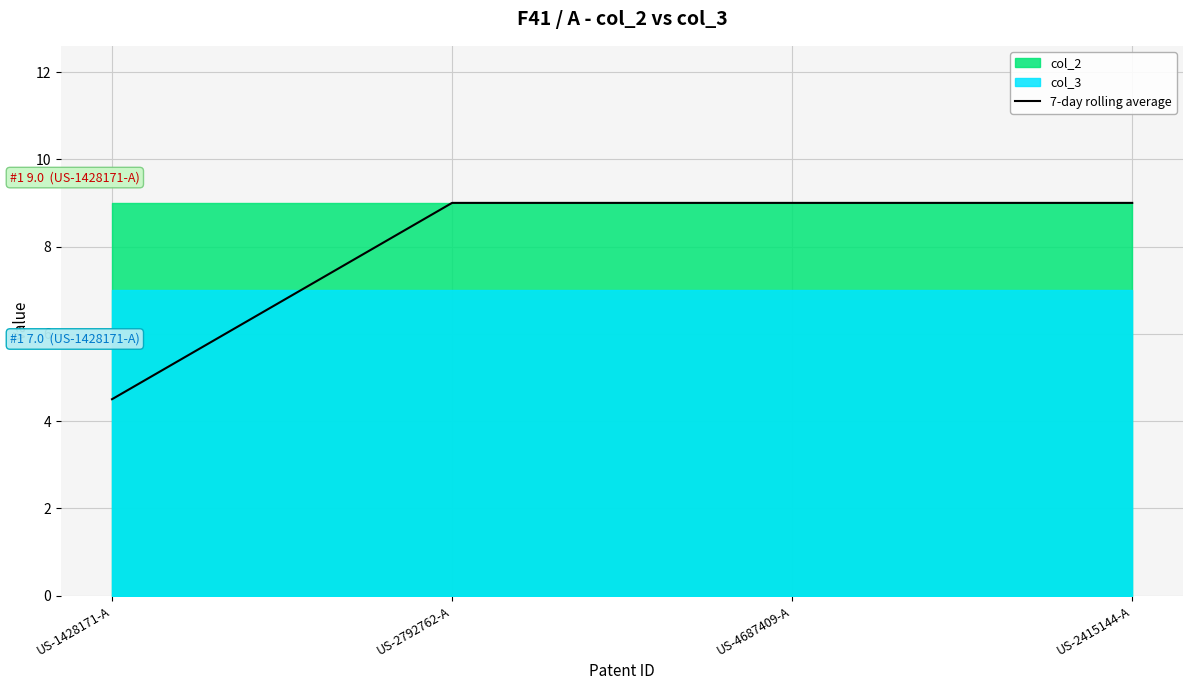

List the labels in order of value, largest first.

US-2792762-A, US-4687409-A, US-2415144-A, US-1428171-A